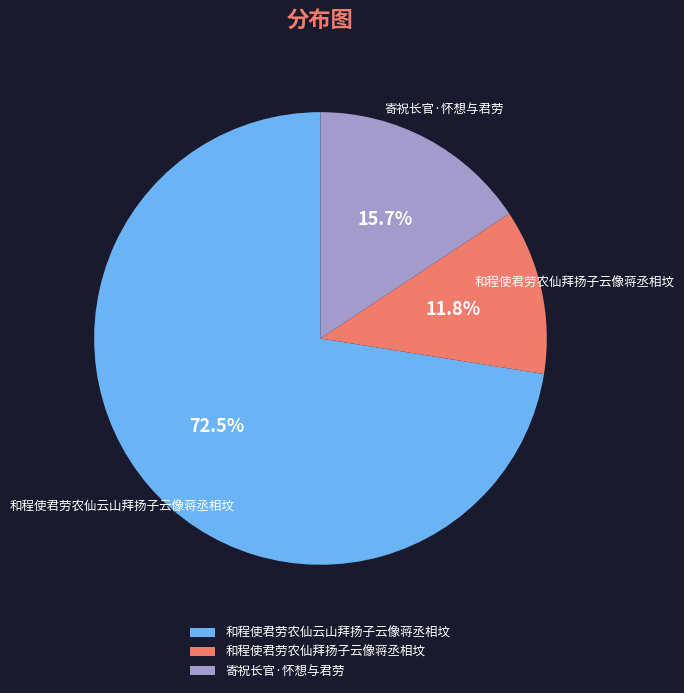

What percentage is NOT represented by 和程使君劳农仙拜扬子云像蒋丞相坟?

88.2%